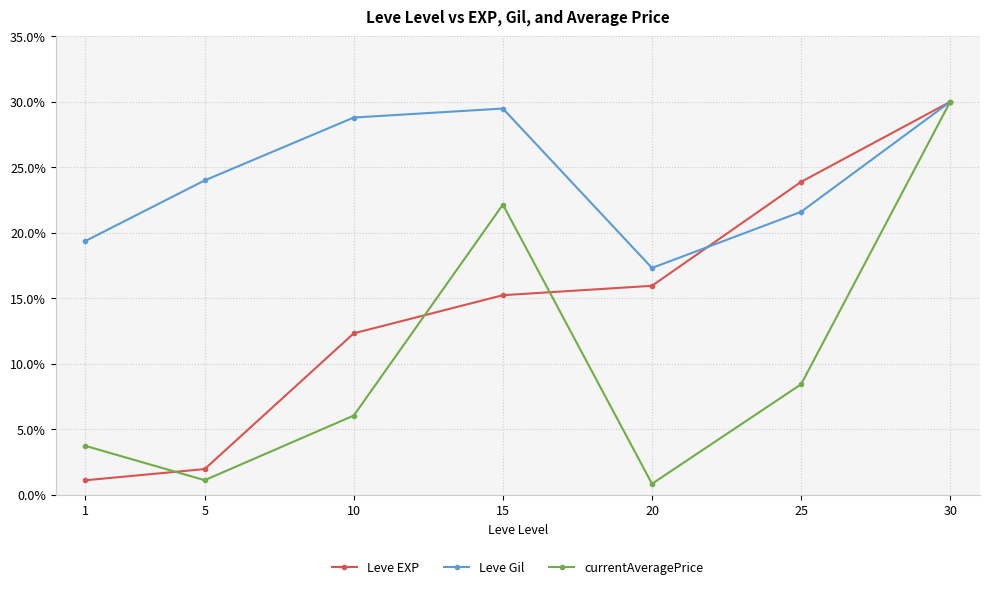

How many categories are shown in the chart?

7